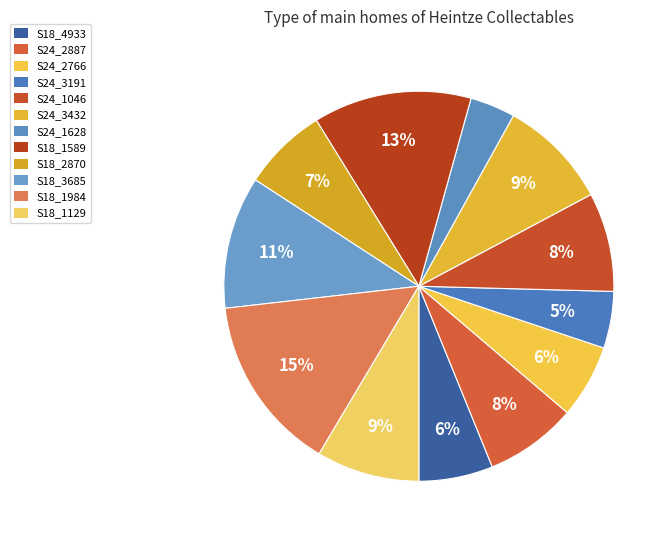

How many segments does this pie chart have?

12